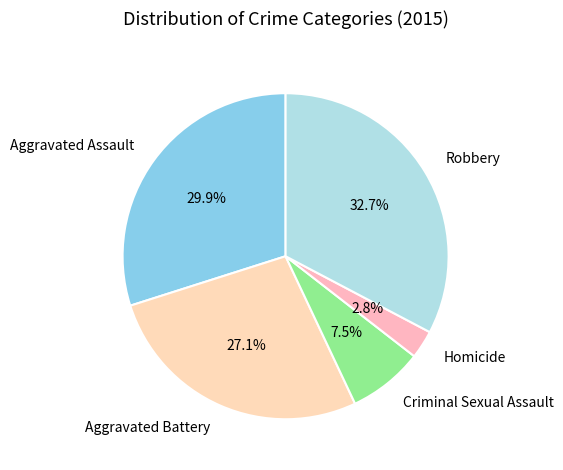

How many slices are in this pie chart?

5